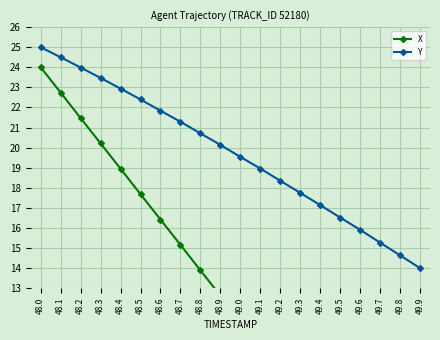

True or false: X has a value of 2.1 at 49.6.

False